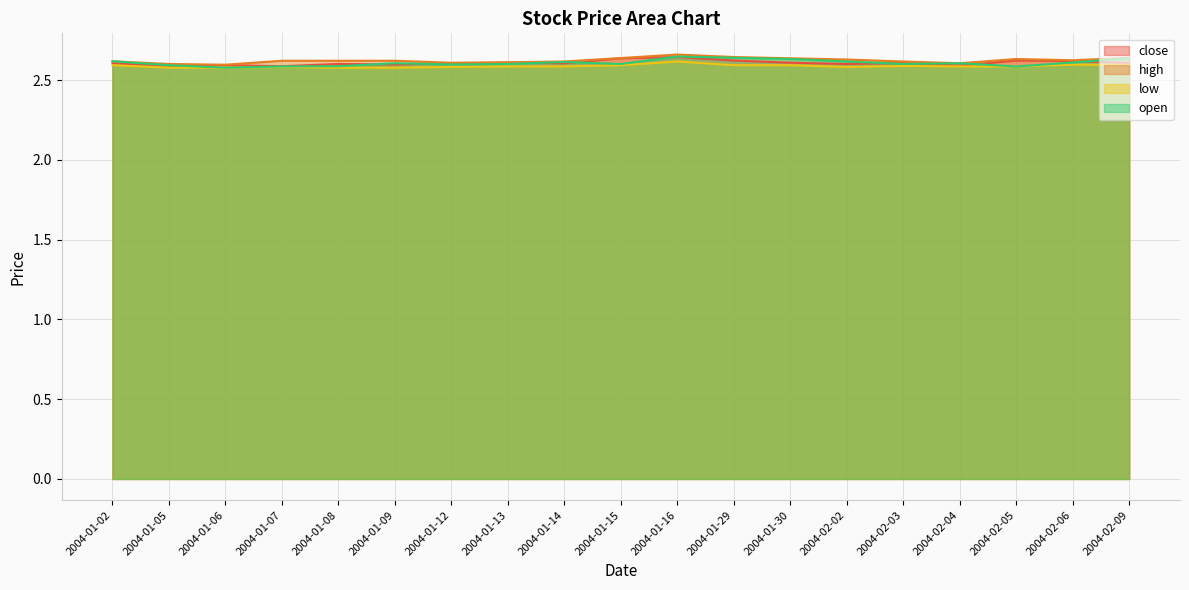

How many lines are shown in the chart?

4